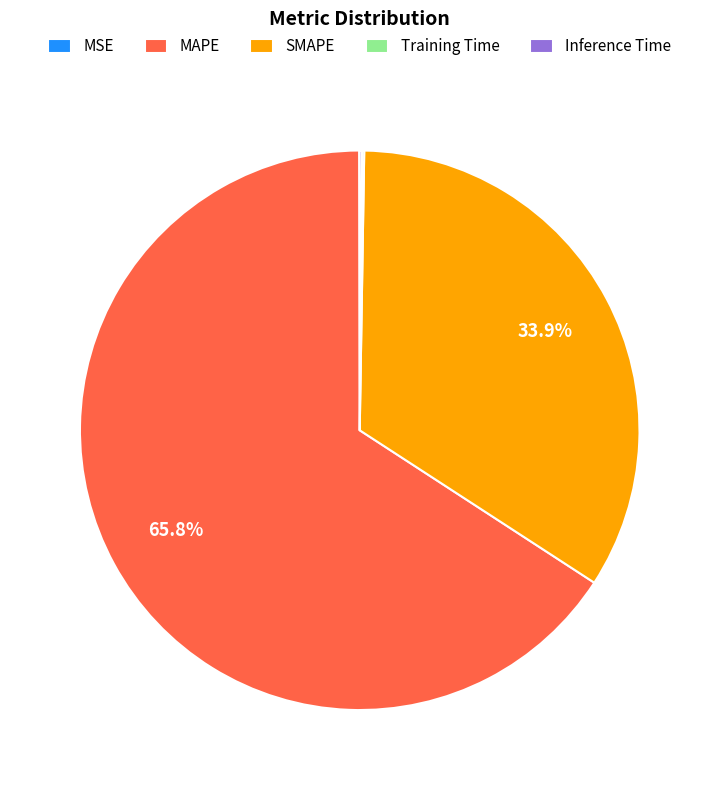

Which category has the biggest portion of the pie?

MAPE